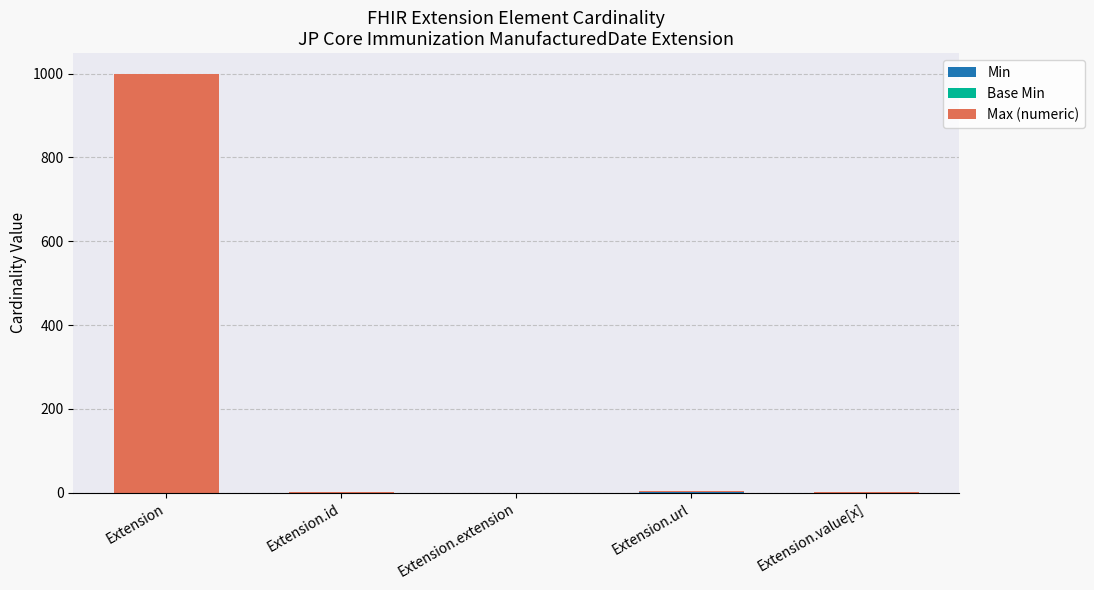

At which category is the sum across all series the highest?

Extension